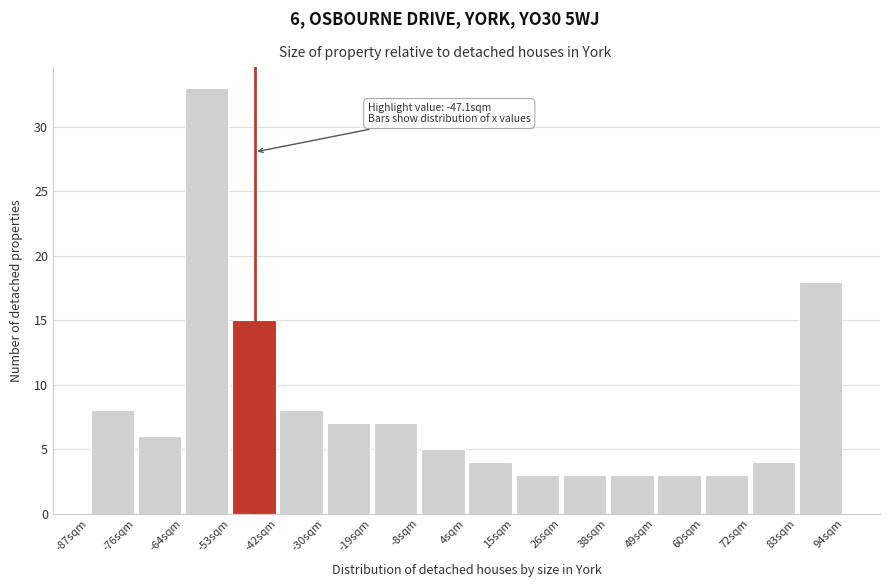

Over which range of the x-axis is the bar tallest?

-64 to -52